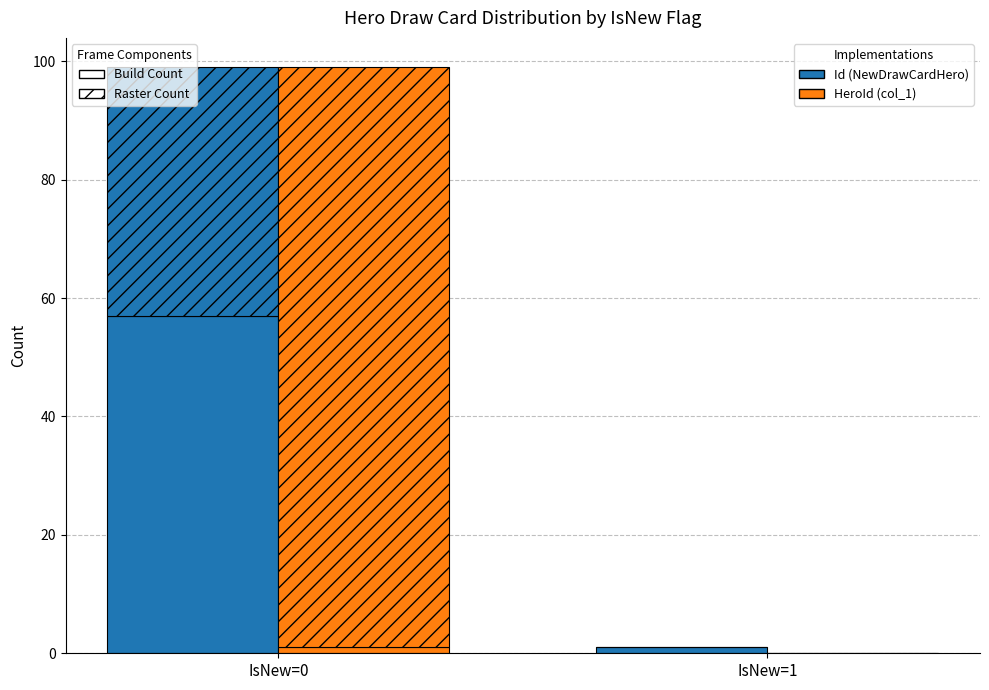

Reading left to right, transcribe all the data shown in this chart.

Id_build: 57	1
HeroId_build: 1	0
Id_raster: 42	0
HeroId_raster: 98	0